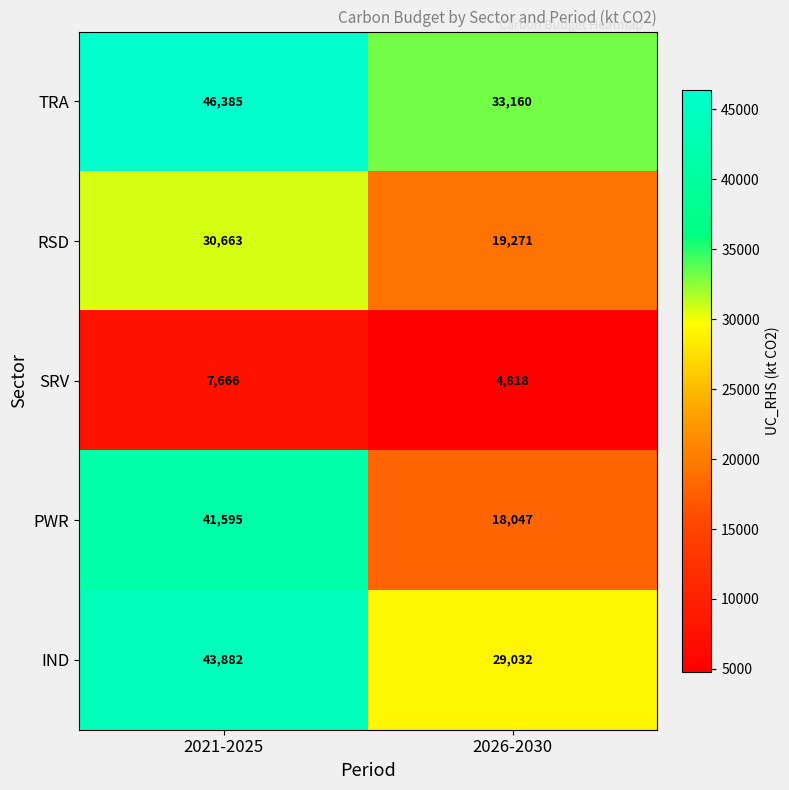

Reading right to left, transcribe all the data shown in this chart.

TRA: 2026-2030=33160	2021-2025=46385
RSD: 2026-2030=19271	2021-2025=30663
SRV: 2026-2030=4818	2021-2025=7666
PWR: 2026-2030=18047	2021-2025=41595
IND: 2026-2030=29032	2021-2025=43882